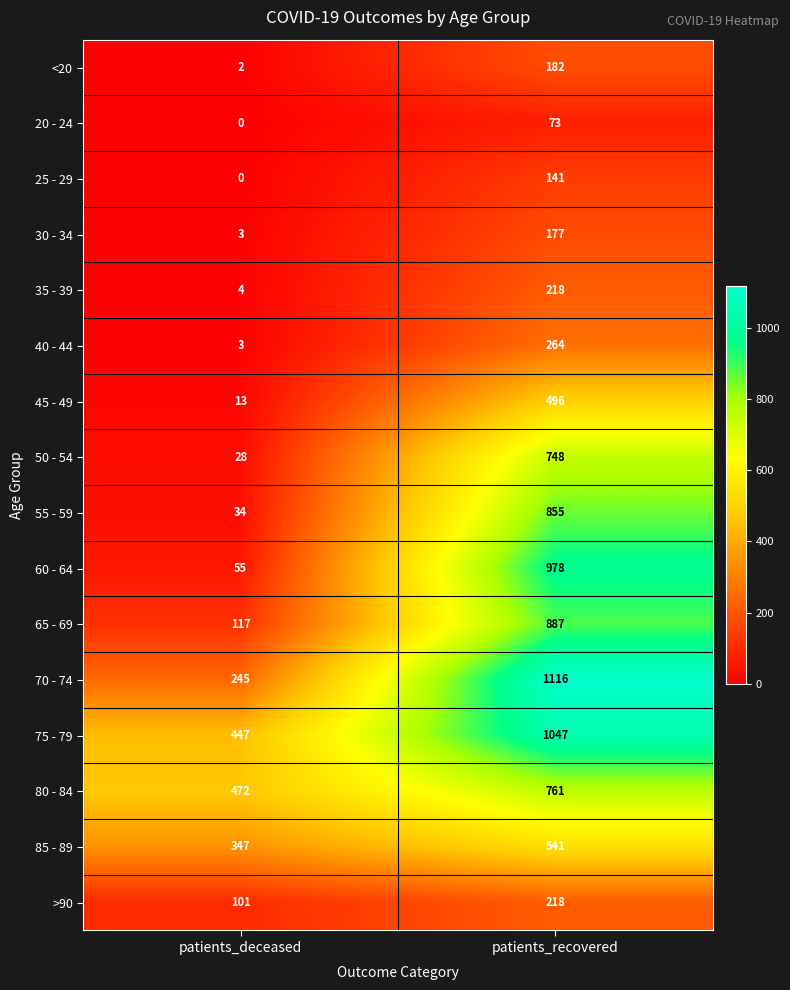

How many series are shown in this chart?

16